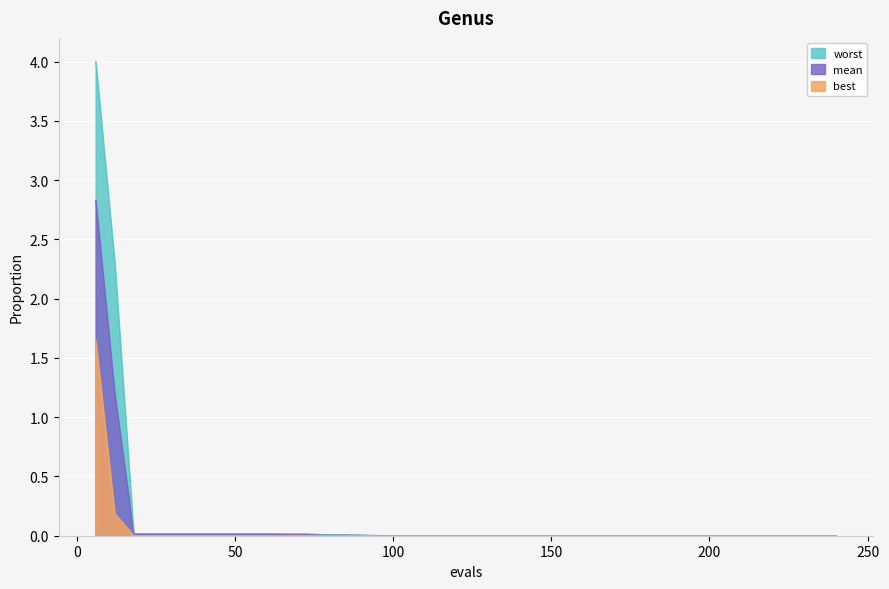

Which label corresponds to the smallest value in the chart?

216